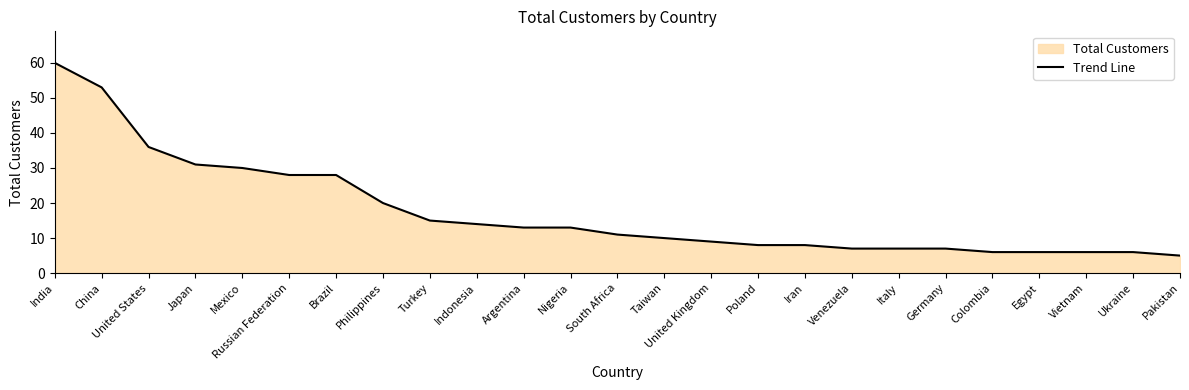

Count the number of categories in the chart.

25